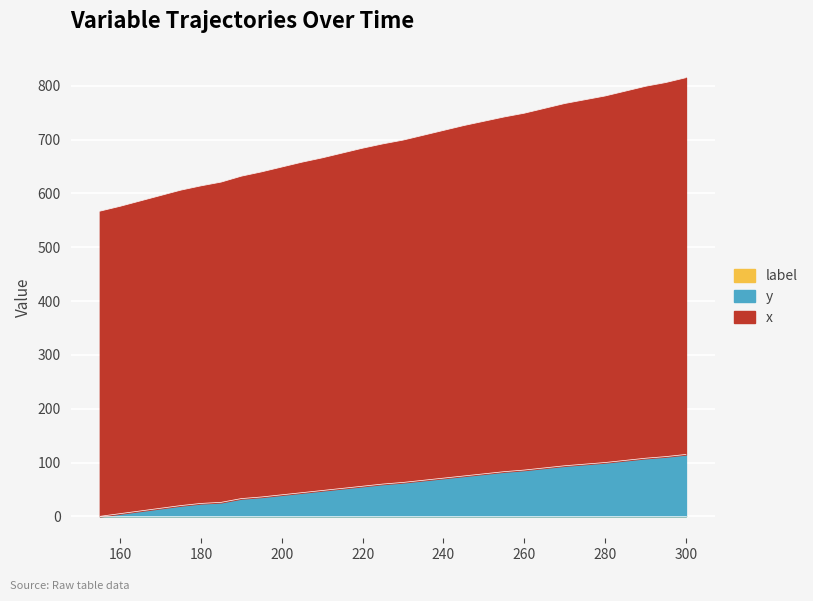

Where is y nearest to the value 57?

220